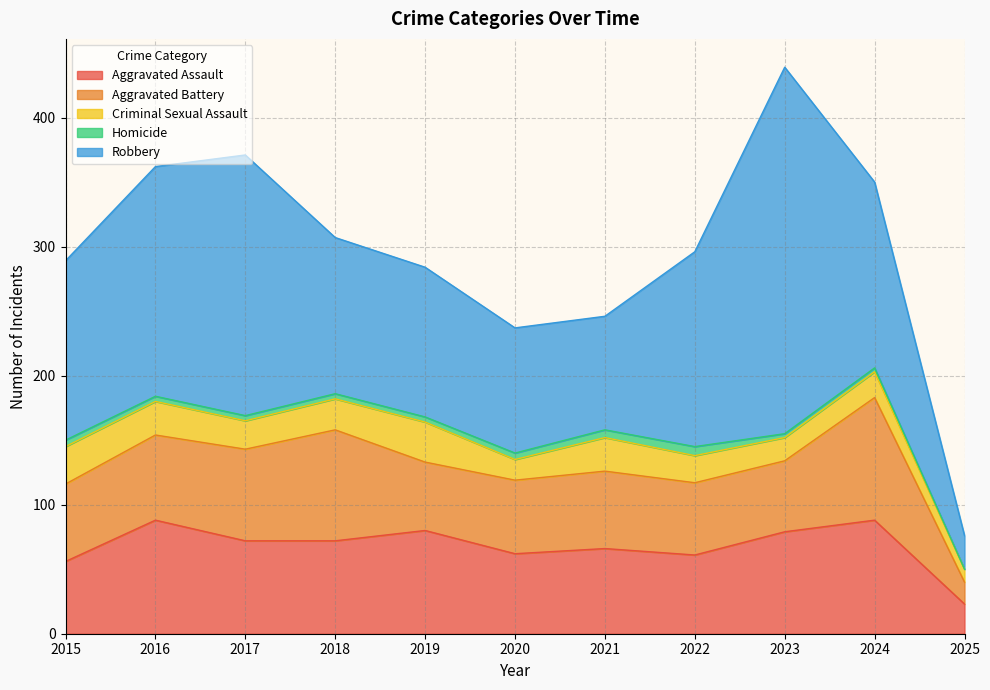

Is it true that Robbery equals 37 at 2016?

False